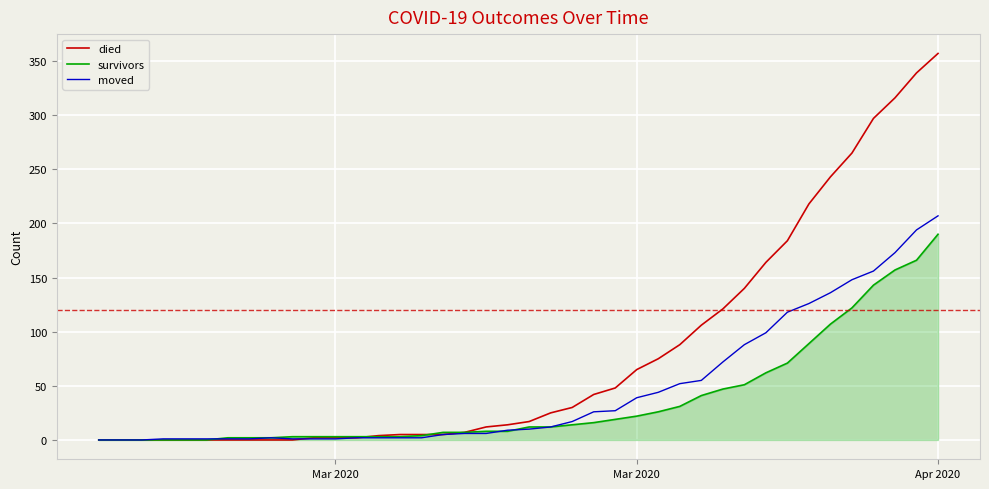

Which series has the widest spread of values?

died